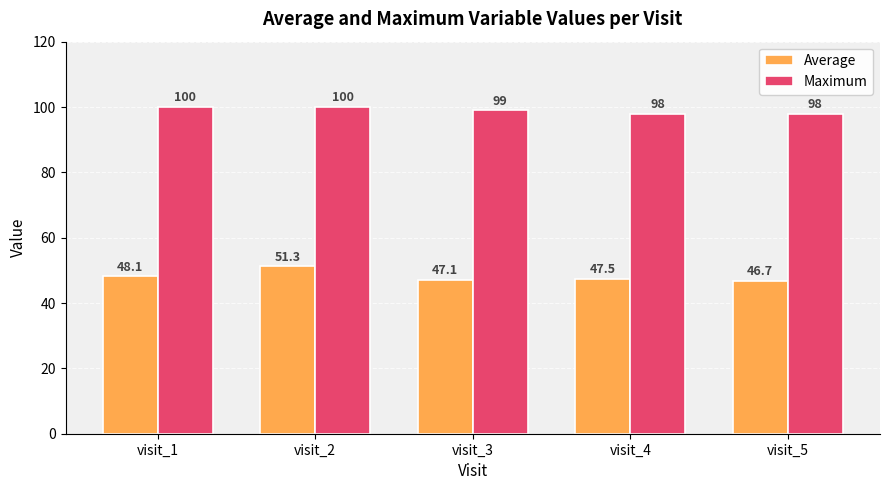

What is the greatest value displayed?

100.0